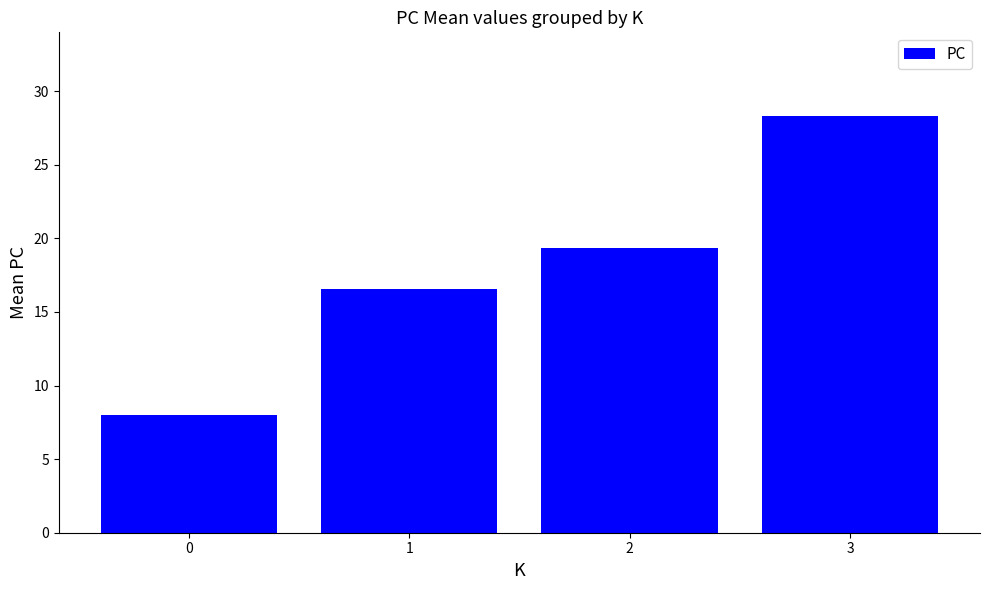

Reading left to right, list all the values displayed in this chart.

8.0	16.6	19.3	28.3